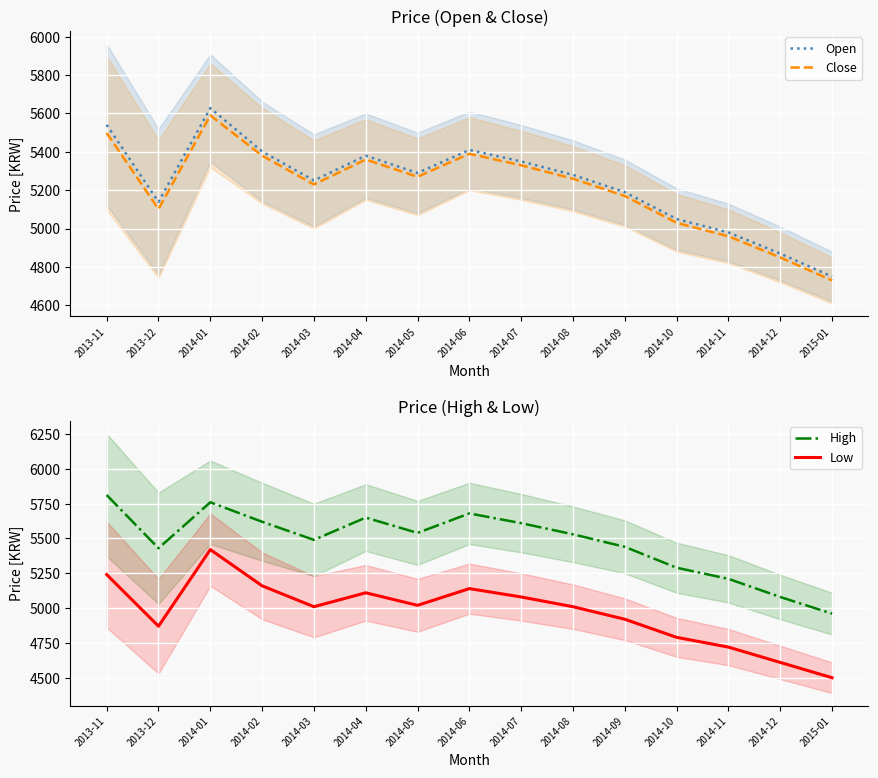

The Open series shows 9350 at 2014-04. True or false?

False